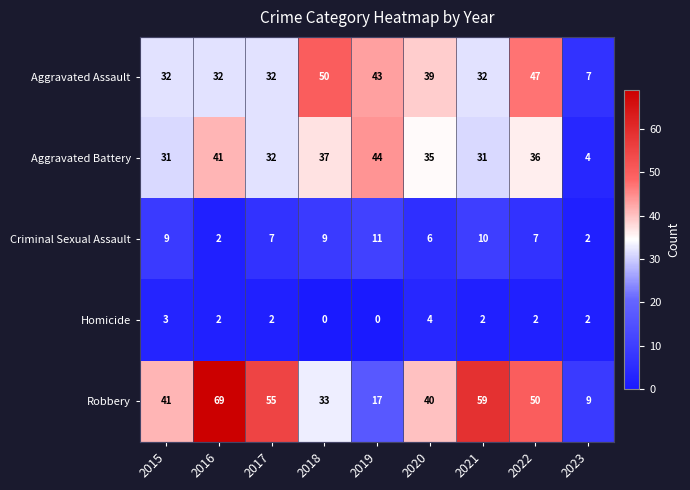

What is the difference between the maximum and minimum values in the Criminal Sexual Assault series?

9